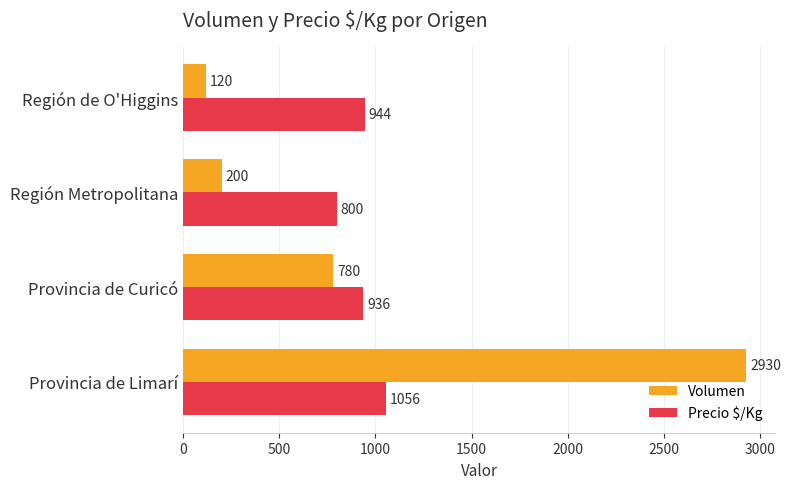

List the series in order of their overall mean, highest first.

Volumen, Precio $/Kg